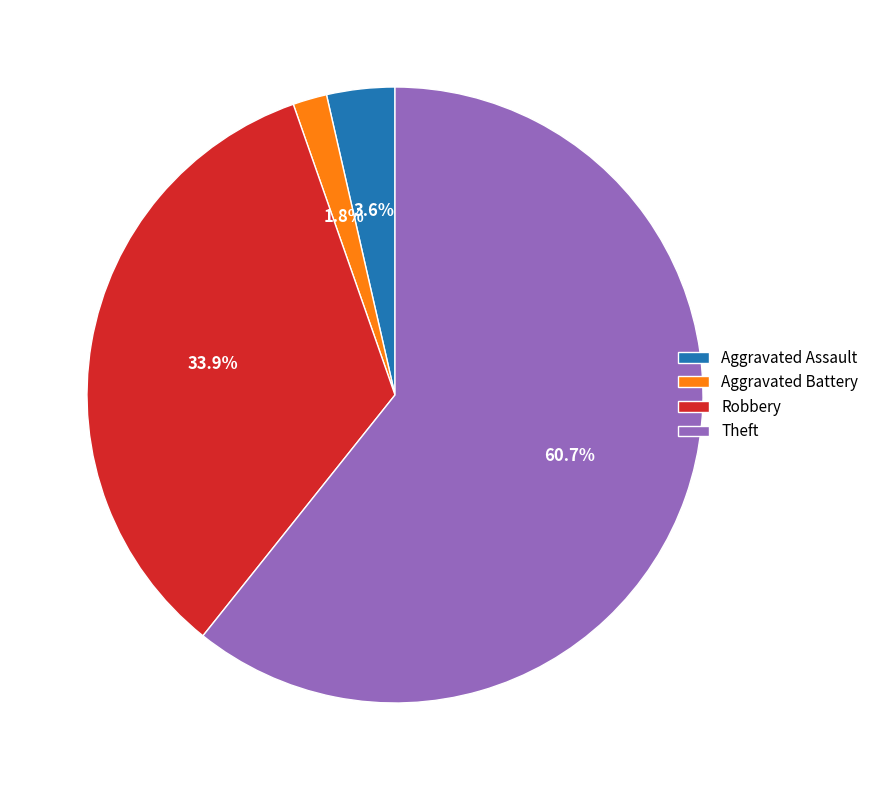

What percentage is NOT represented by Aggravated Battery?

98.2%